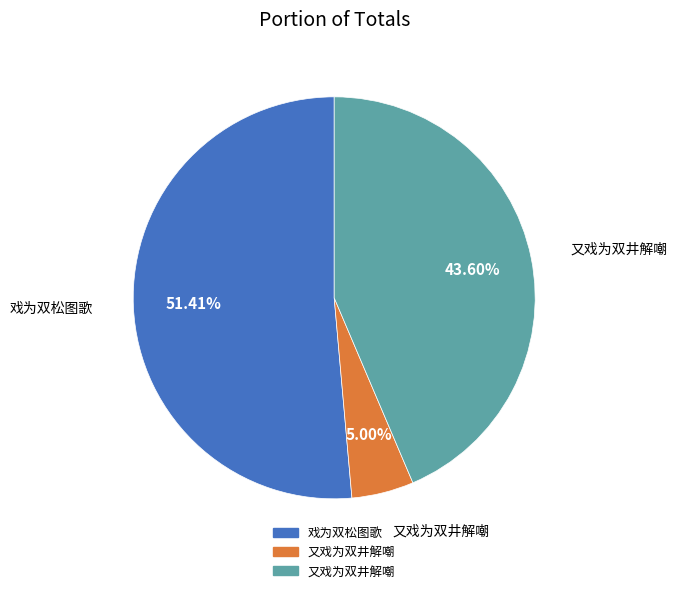

Does any single category account for the majority?

Yes